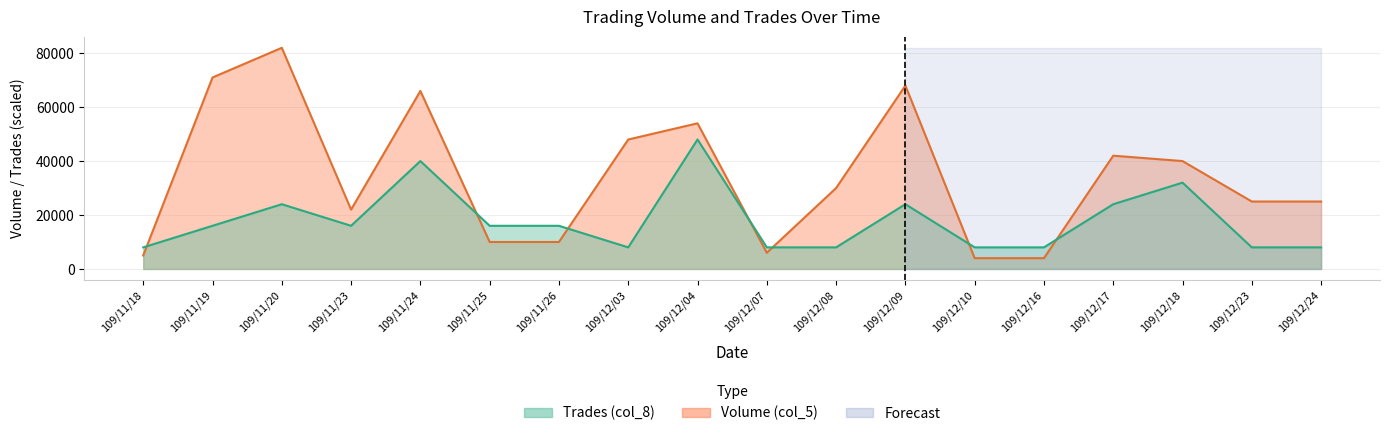

Between 109/12/17 and 109/12/16, which is larger?

109/12/17